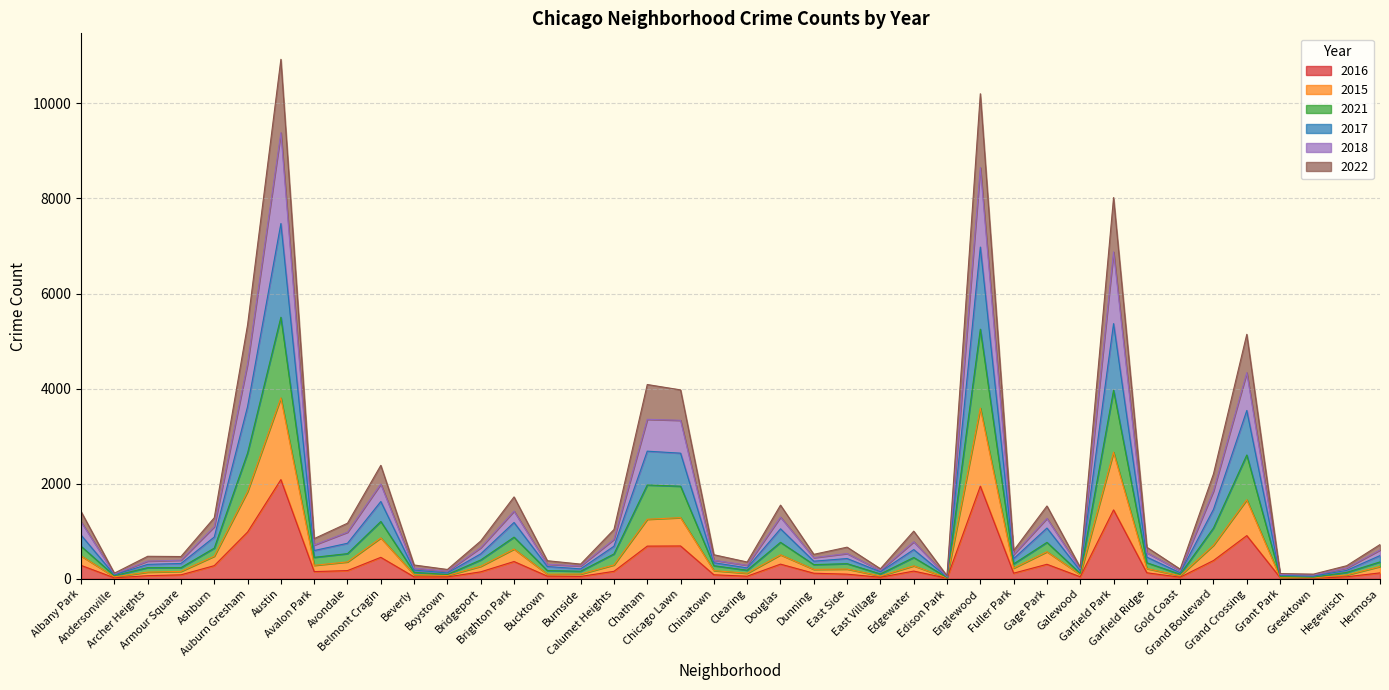

What position from the right is Burnside?

25